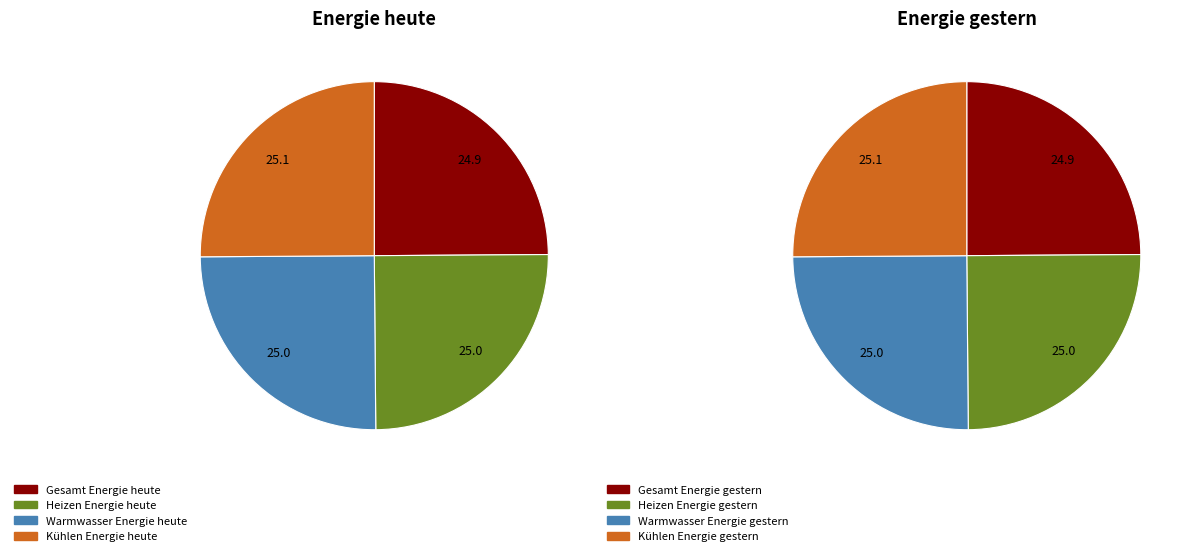

How many slices are in this pie chart?

8